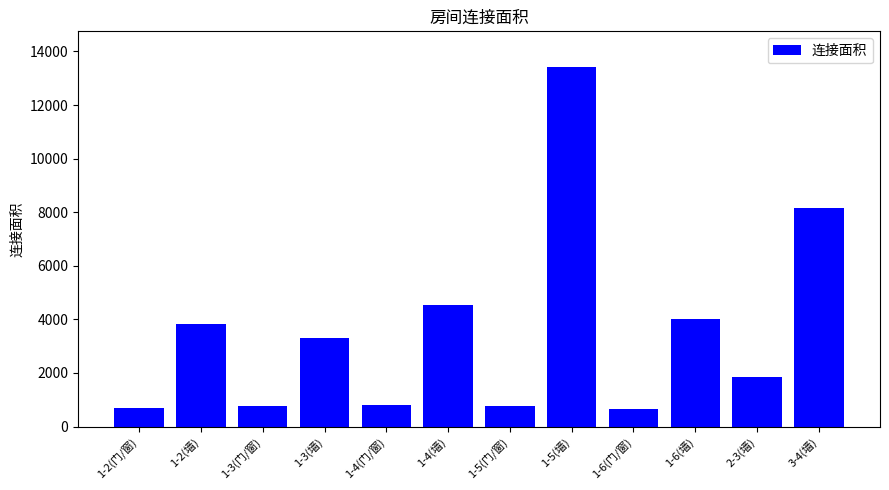

What is the label of the 8th bar from the right?

1-4(门/窗)